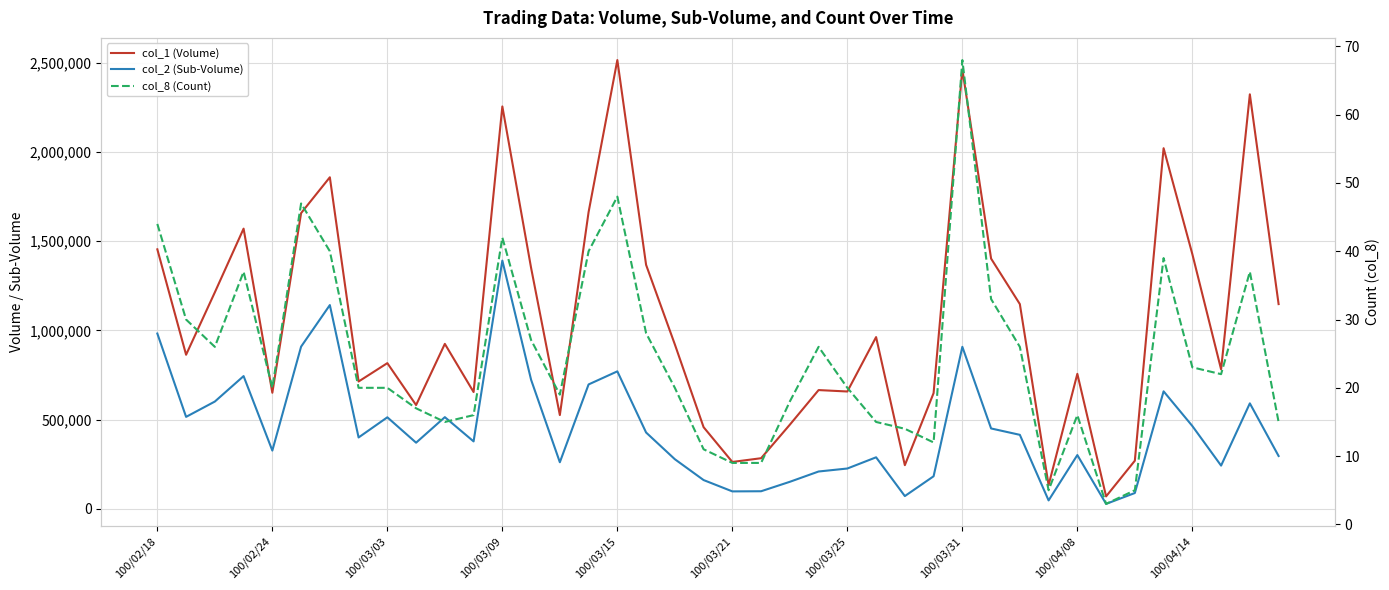

What is the minimum value for col_8 (Count)?

3